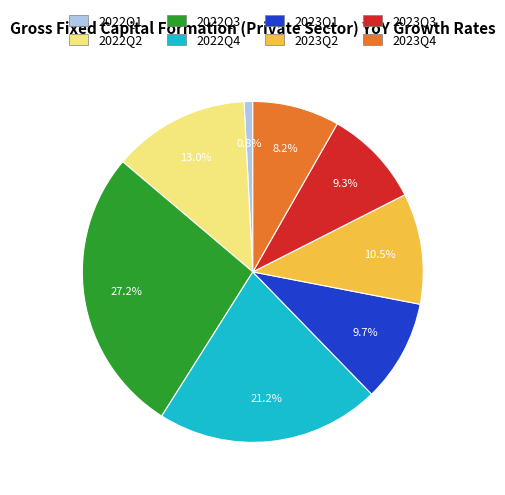

How much of the chart is everything except 2023Q3?

90.7%